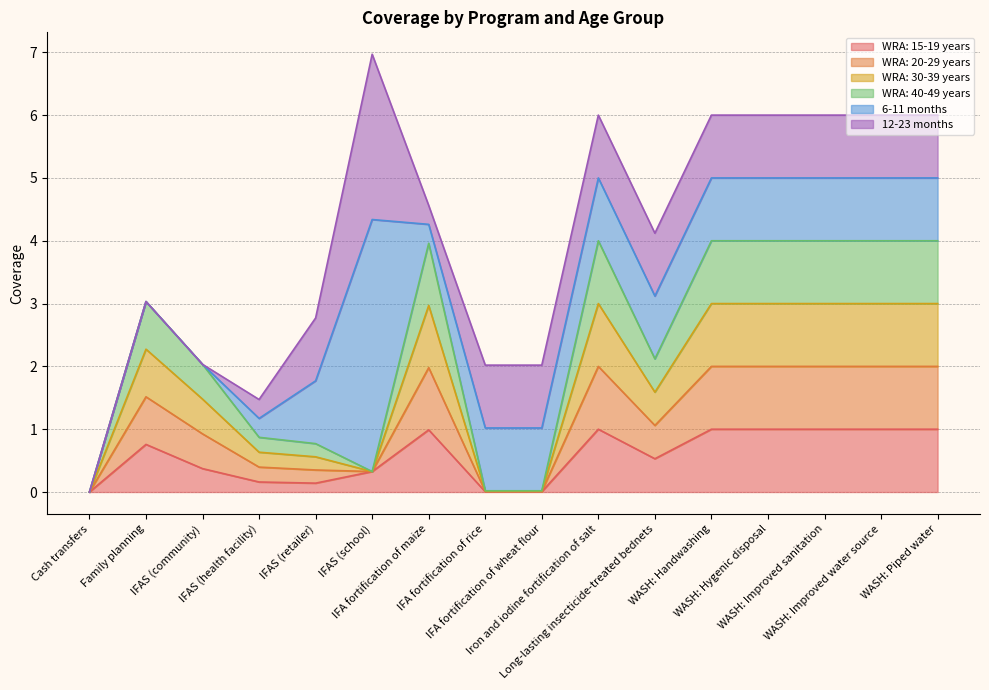

True or false: WRA: 15-19 years and WRA: 30-39 years cross at least once.

False